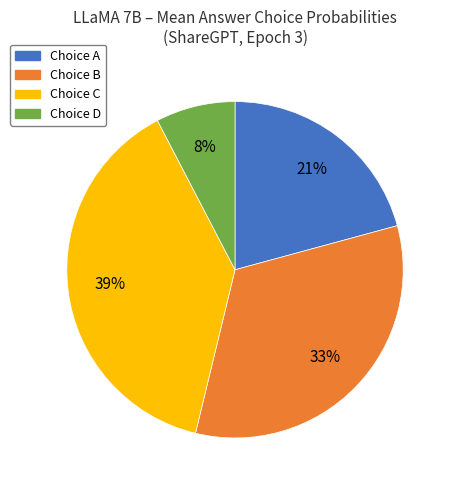

To the nearest percent, what is the average slice percentage?

25%